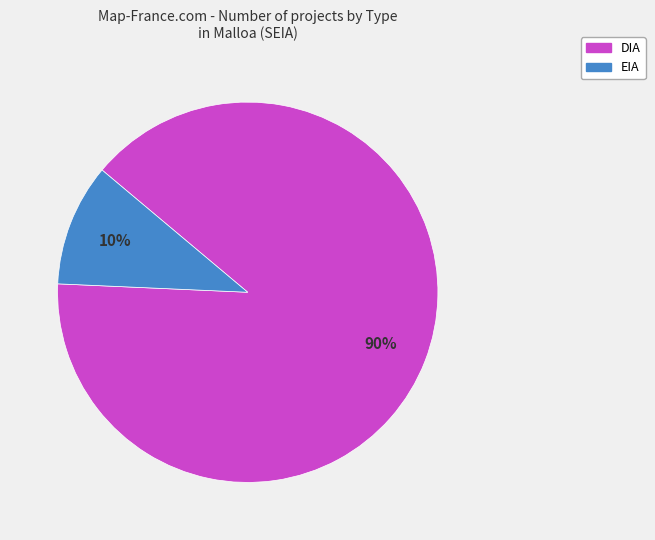

Combined, do DIA and EIA account for over 50%?

Yes